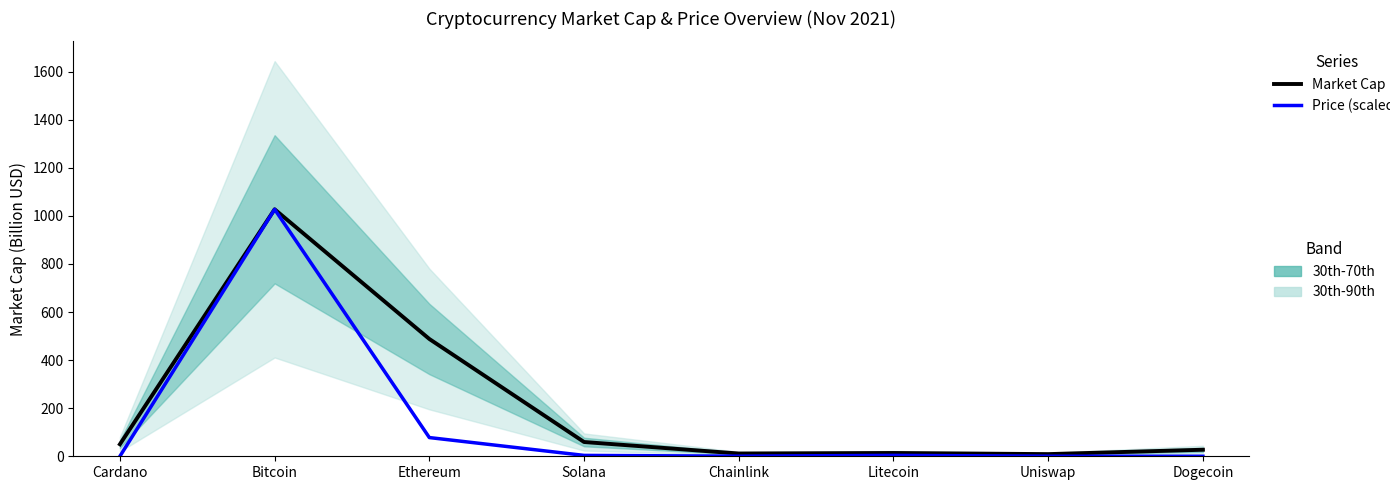

List the labels in order of Market Cap (B USD) value, smallest first.

Uniswap, Chainlink, Litecoin, Dogecoin, Cardano, Solana, Ethereum, Bitcoin